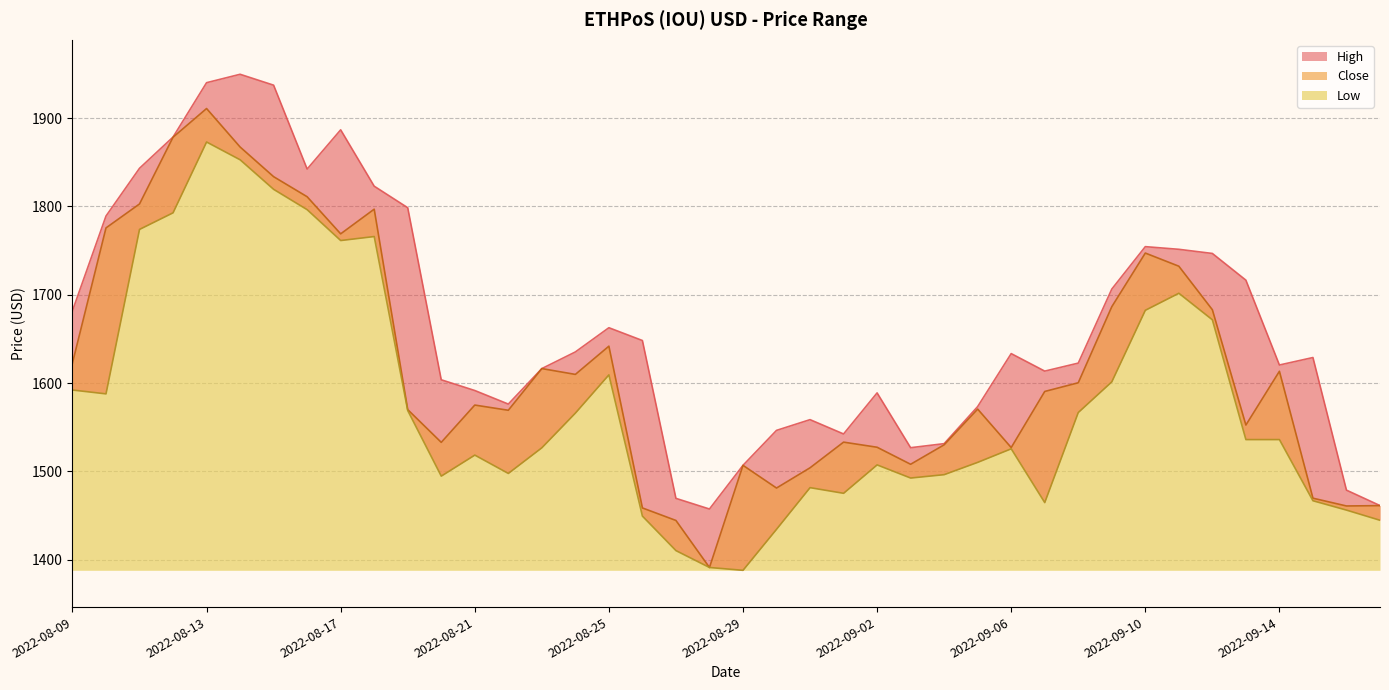

Is the value of Close at 2022-08-19 greater than the value of Low at 2022-09-10?

No